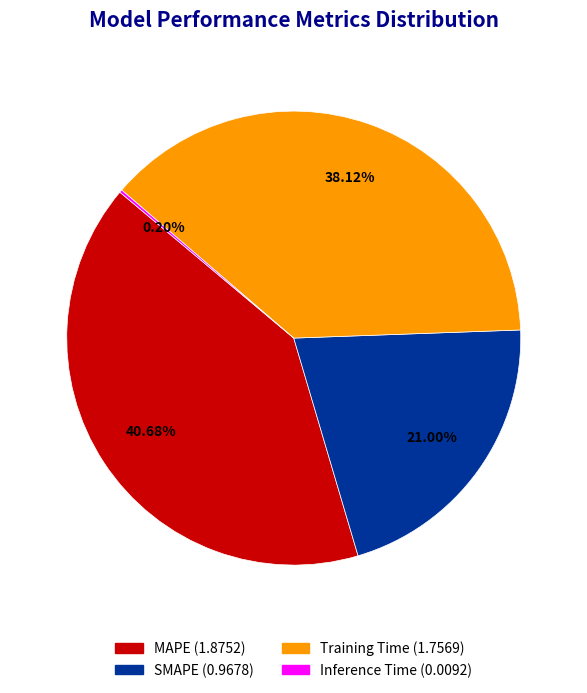

To the nearest percent, what is the difference between the largest and smallest slice percentages?

40%